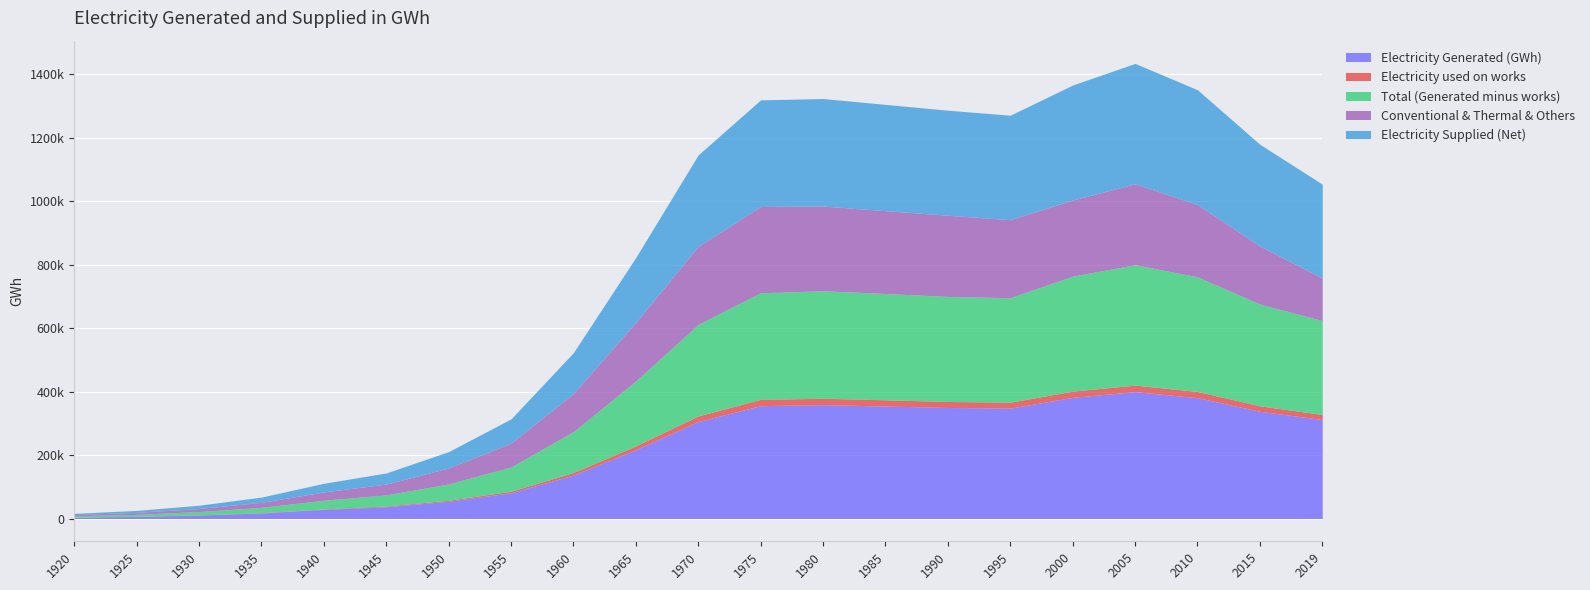

Reading left to right, transcribe all the data shown in this chart.

Electricity Generated (GWh): 1920=4275	1925=6619	1930=10917	1935=17569	1940=28773	1945=37284	1950=54521	1955=81230	1960=137012	1965=216777	1970=305922	1975=355833	1980=358980	1985=354672	1990=350000	1995=348000	2000=382000	2005=400000	2010=381000	2015=338000	2019=312000
Electricity used on works: 1920=299	1925=435	1930=711	1935=1031	1940=1622	1945=2207	1950=3054	1955=4882	1960=8100	1965=12400	1970=17500	1975=19900	1980=20100	1985=19600	1990=19000	1995=18800	2000=19600	2005=20500	2010=19500	2015=17300	2019=16000
Total (Generated minus works): 1920=3976	1925=6184	1930=10206	1935=16538	1940=27151	1945=35077	1950=51467	1955=76348	1960=128912	1965=204377	1970=288422	1975=335933	1980=338880	1985=335072	1990=331000	1995=329200	2000=362400	2005=379500	2010=361500	2015=320700	2019=296000
Conventional & Thermal & Others: 1920=3964	1925=6169	1930=9886	1935=15913	1940=26351	1945=33933	1950=50432	1955=75206	1960=120000	1965=185000	1970=246000	1975=272000	1980=267000	1985=261000	1990=256000	1995=246000	2000=240000	2005=255000	2010=228000	2015=183000	2019=134000
Electricity Supplied (Net): 1920=3976	1925=6184	1930=10206	1935=16538	1940=27151	1945=35077	1950=51467	1955=76348	1960=128912	1965=204377	1970=288422	1975=335933	1980=338880	1985=335072	1990=331000	1995=329200	2000=362400	2005=379500	2010=361500	2015=320700	2019=296000